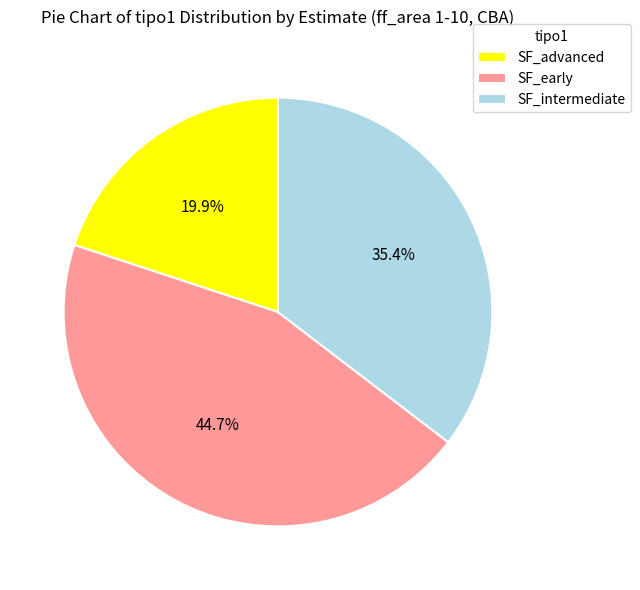

How many slices are in this pie chart?

3